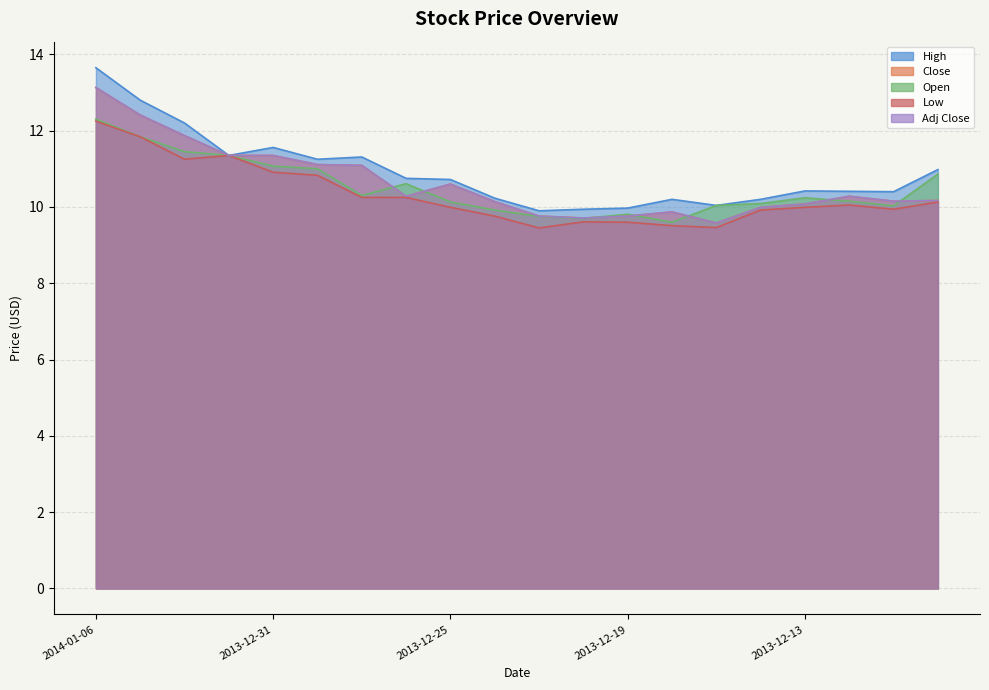

Does the chart have visible grid lines?

Yes